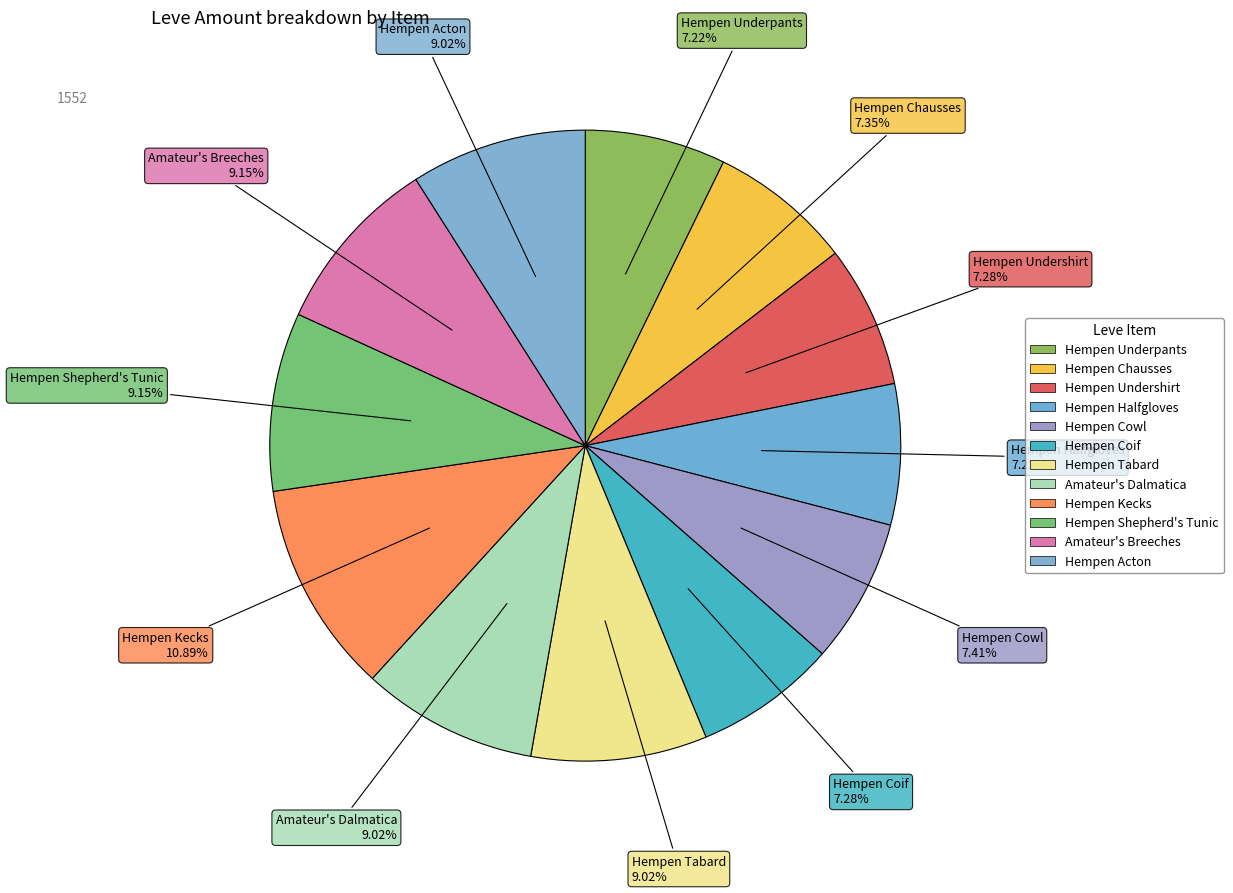

True or false: Hempen Underpants accounts for 7% of the total.

True